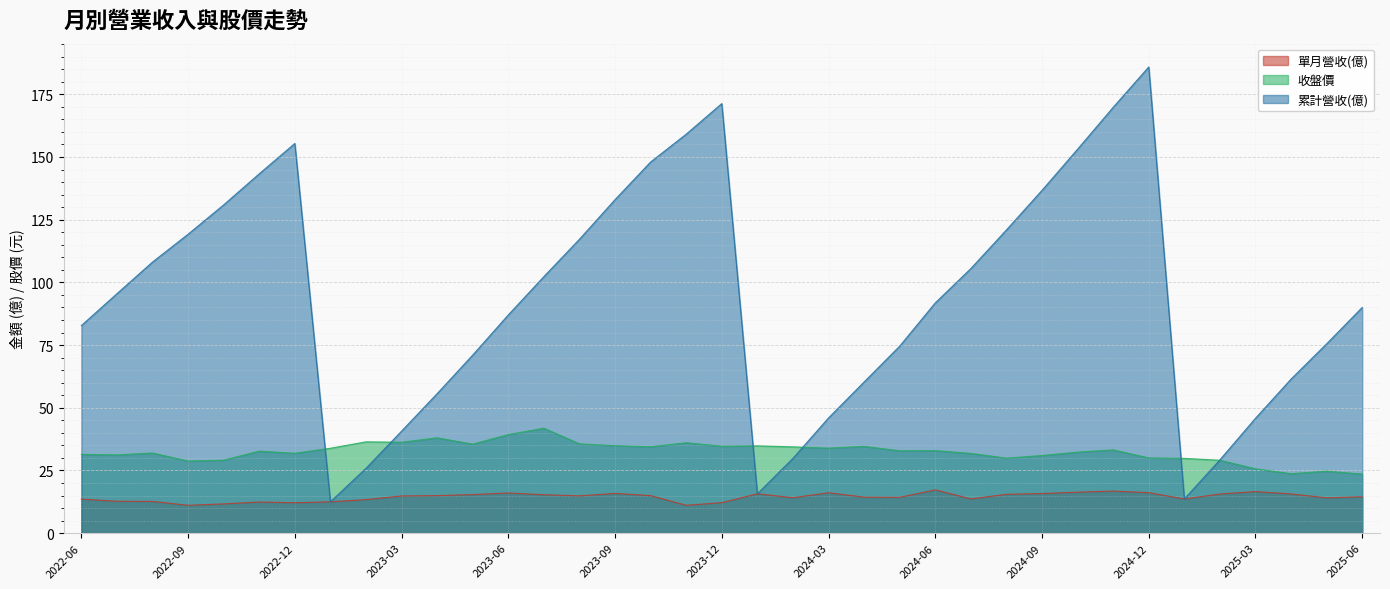

How many data points in 累計營收(億) are above 91?

19